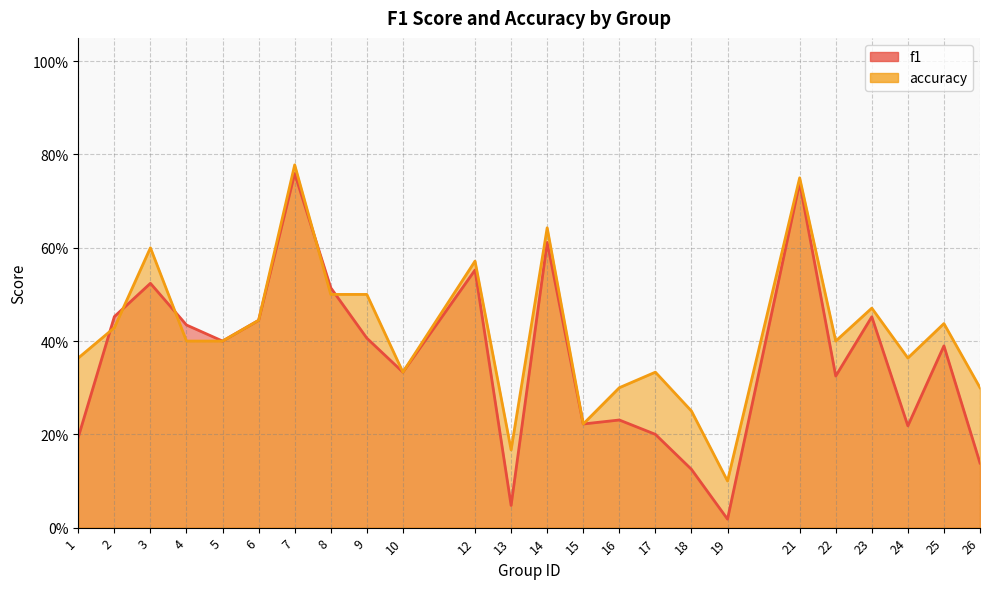

What is the maximum value for accuracy?

0.8